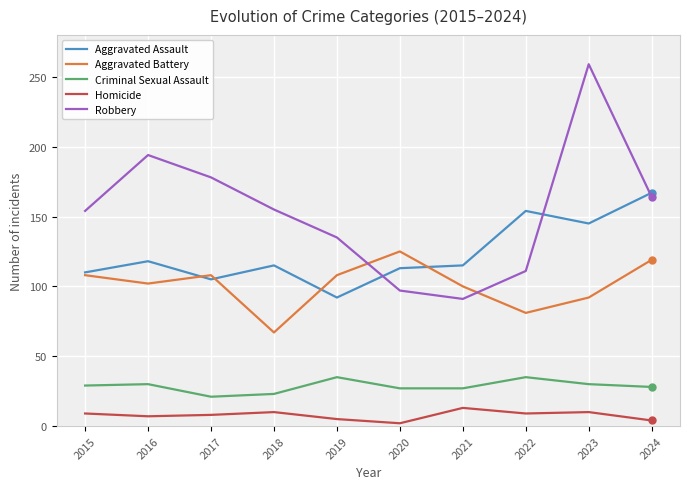

What is the difference between the maximum and minimum values in the Robbery series?

168